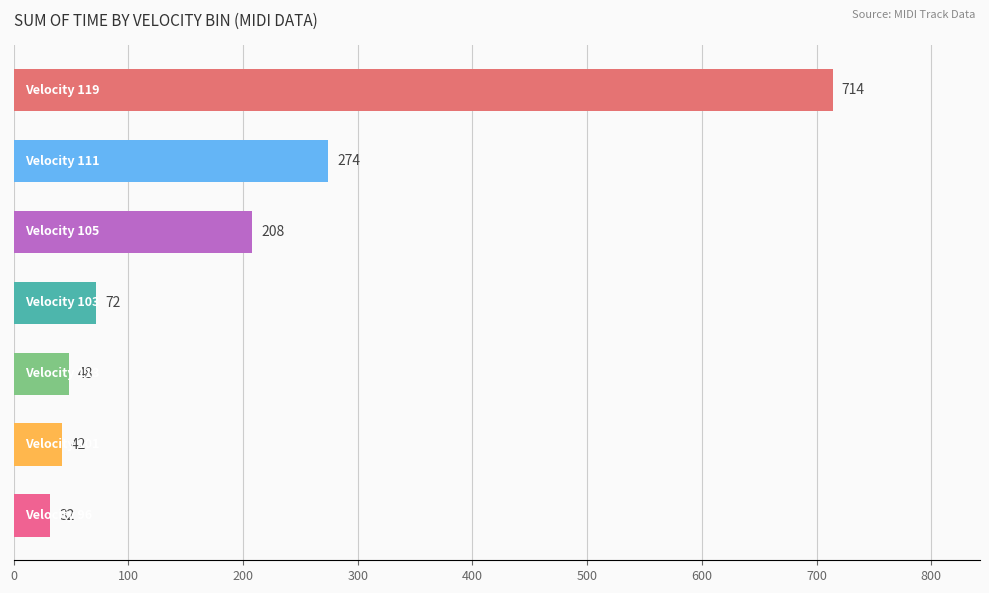

How many data points are less than 72?

3